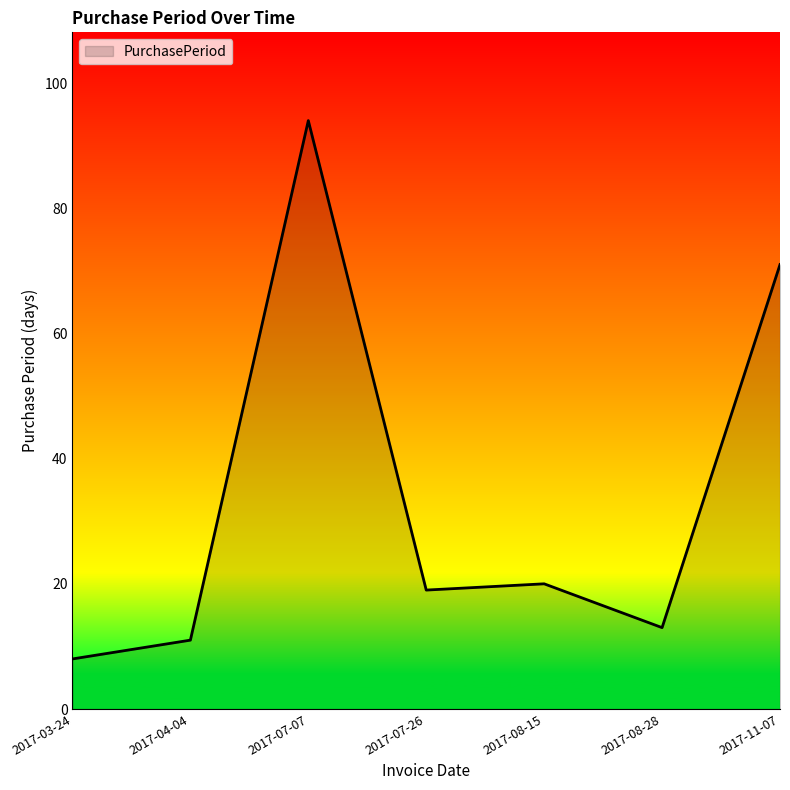

What is the change in value from 2017-04-04 to 2017-11-07?

+60